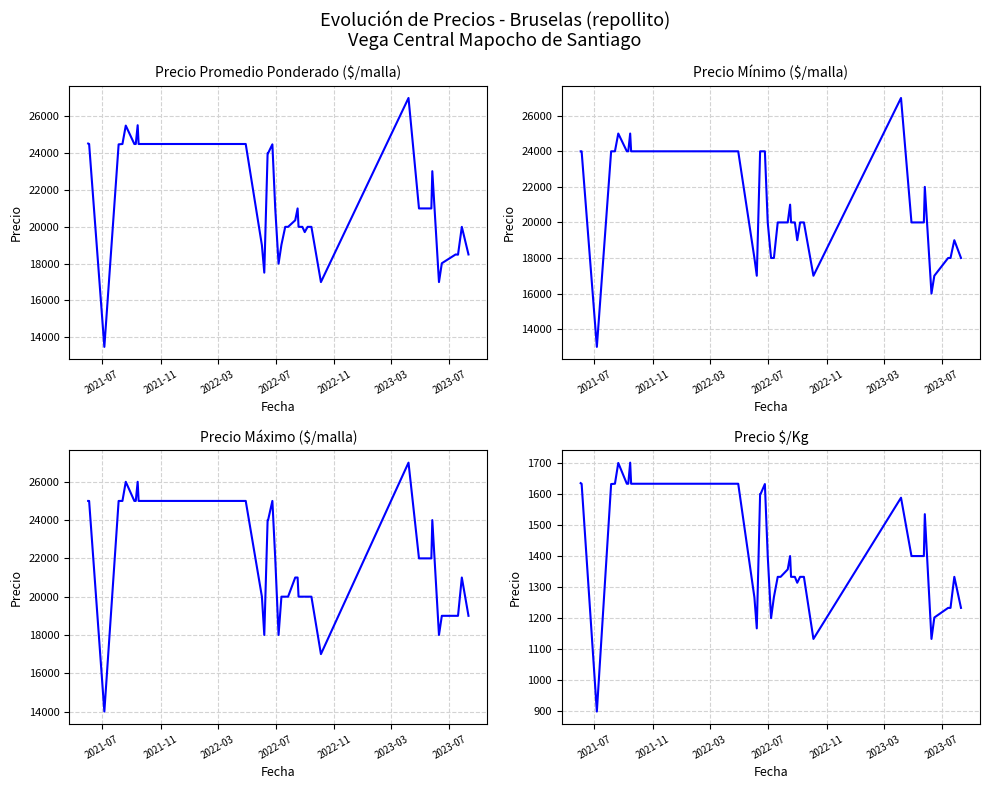

How many values in the Precio minimo series are below 20000?

13